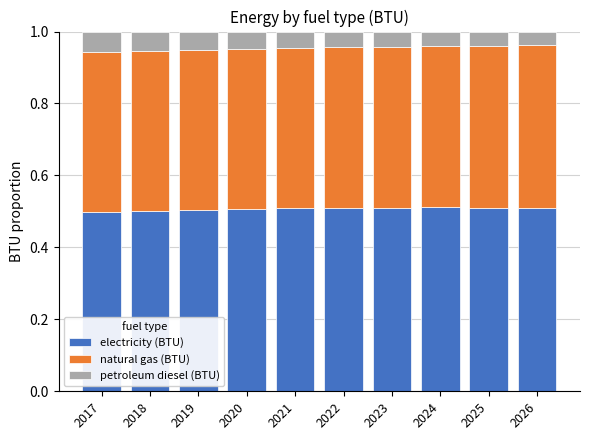

What is the total value across all series at 2022?

1.0